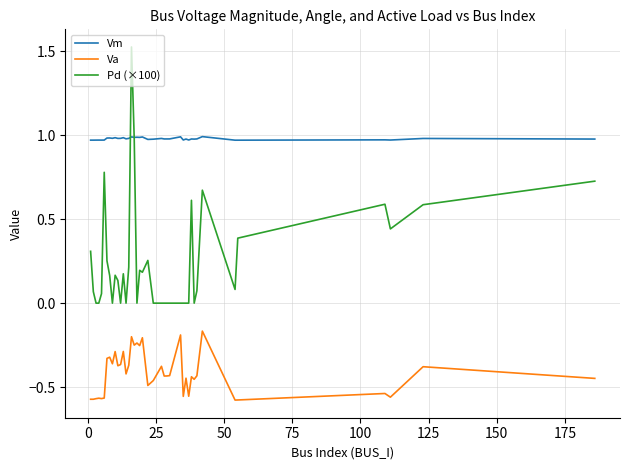

True or false: Va and Pd (×100) cross at least once.

False